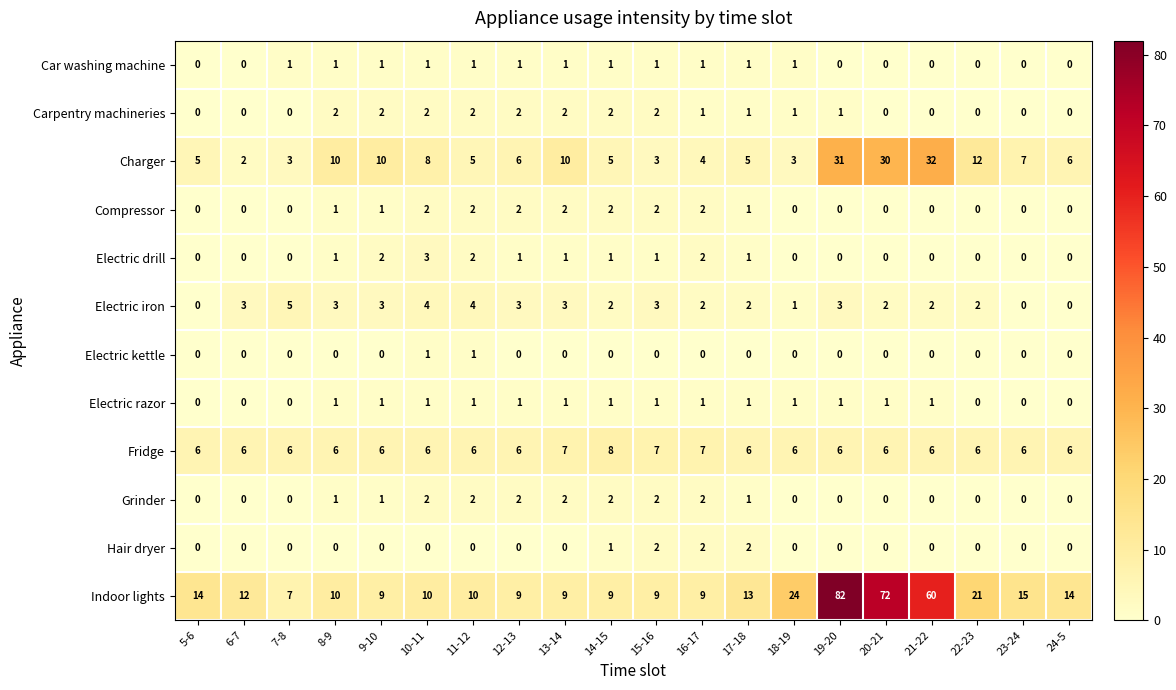

What is the spread (max minus min) of values at 24-5?

14